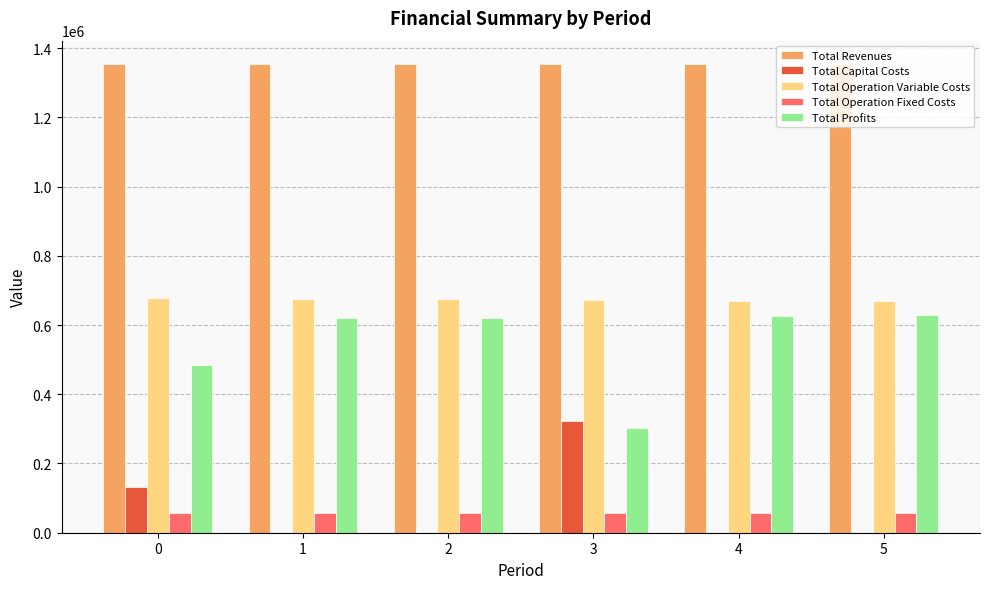

Count the number of categories in the chart.

6